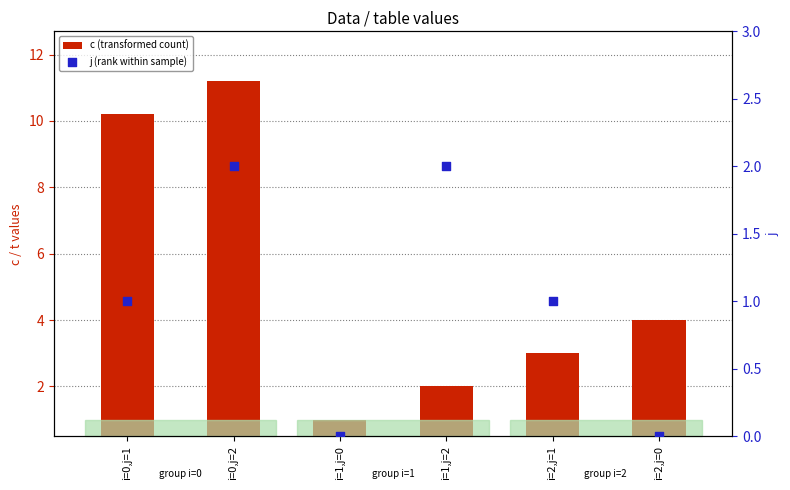

Which series contains the lowest Y value?

j (rank within sample)